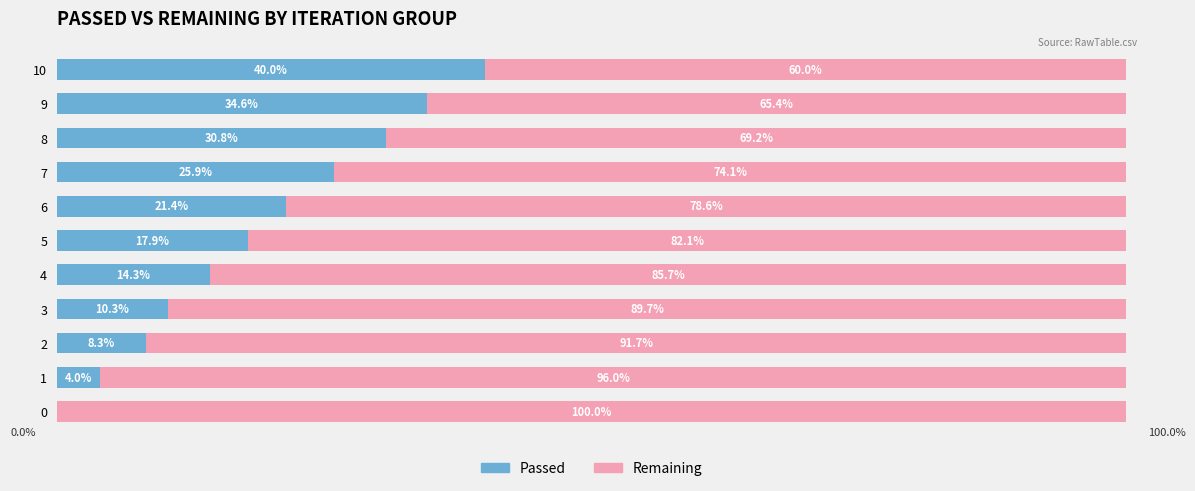

Which series has the largest total across all categories?

Remaining